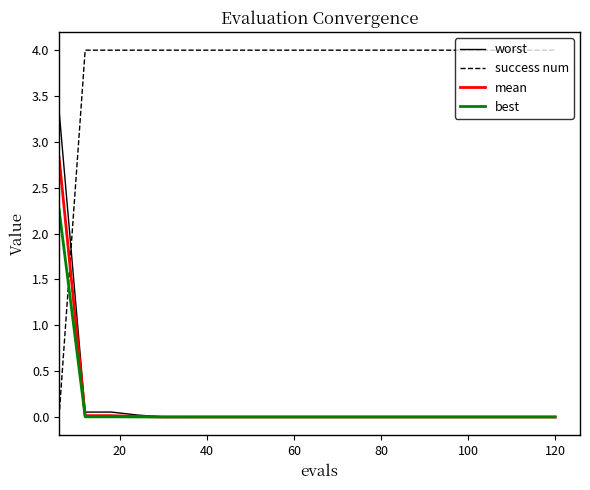

Rank the series by their maximum value, from lowest to highest.

best, mean, worst, success num